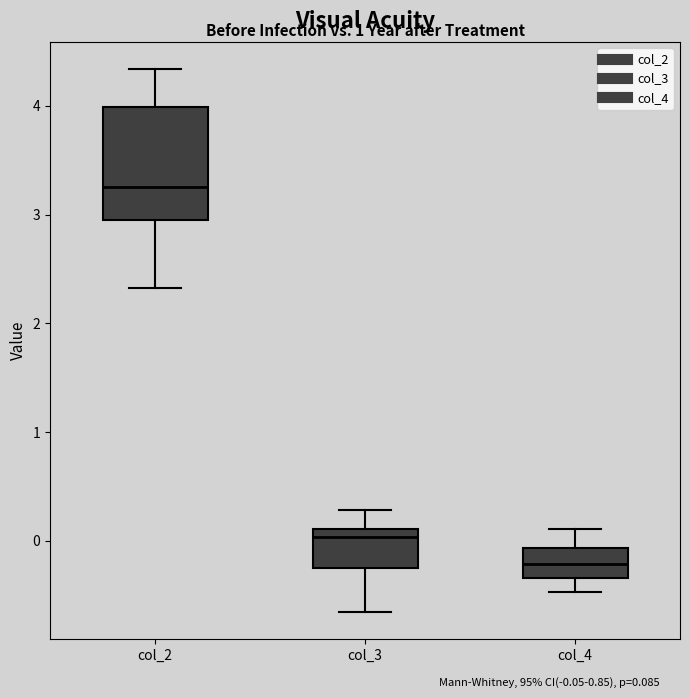

Which box has the highest median line?

col_2